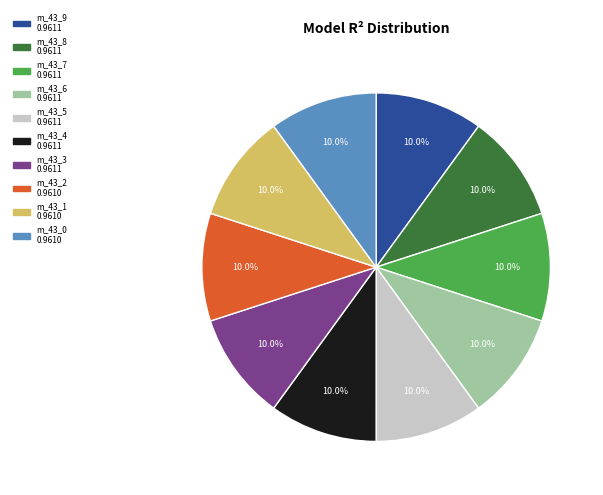

Is there a majority slice in this chart?

No